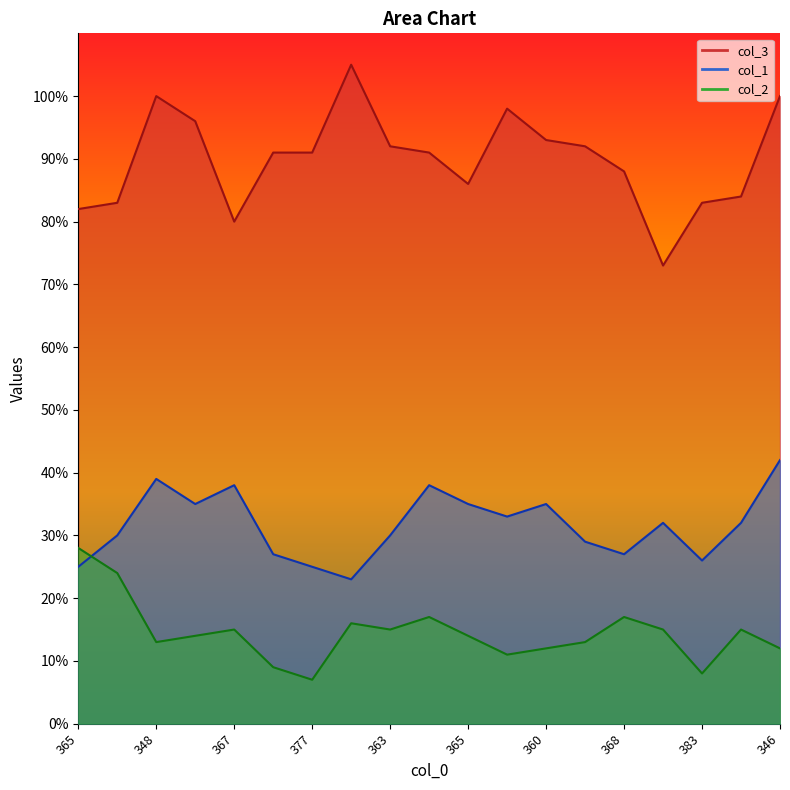

True or false: col_1 and col_2 cross at least once.

True